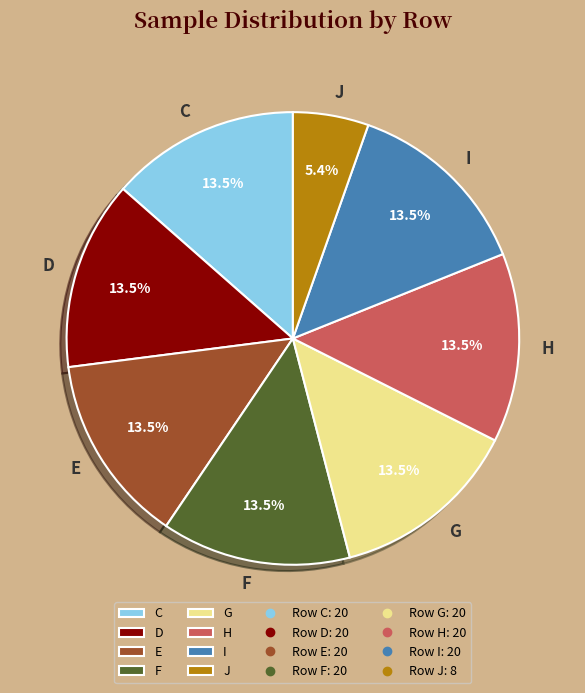

Combined, do G and J account for over 50%?

No